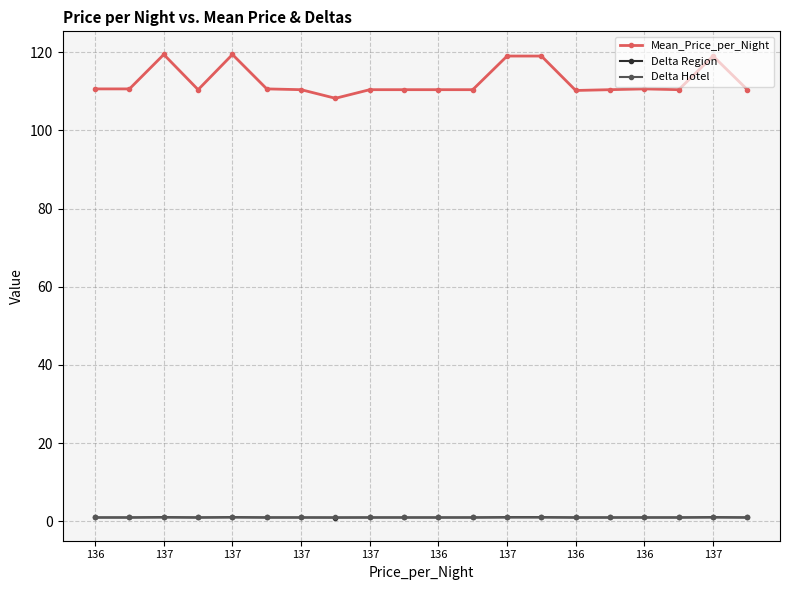

What is the greatest value displayed?

119.4